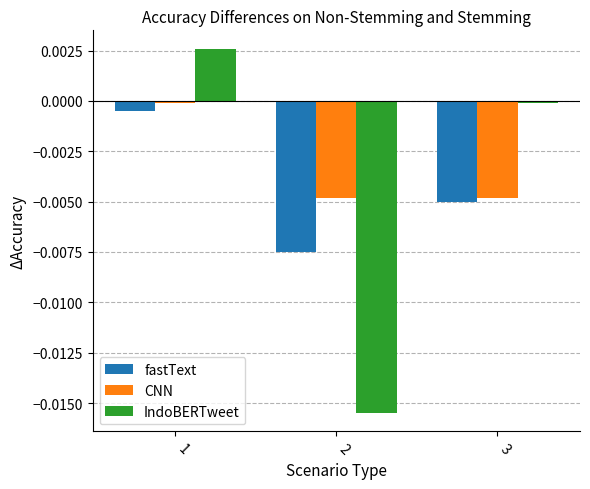

Rank the series by their maximum value, from lowest to highest.

fastText, CNN, IndoBERTweet